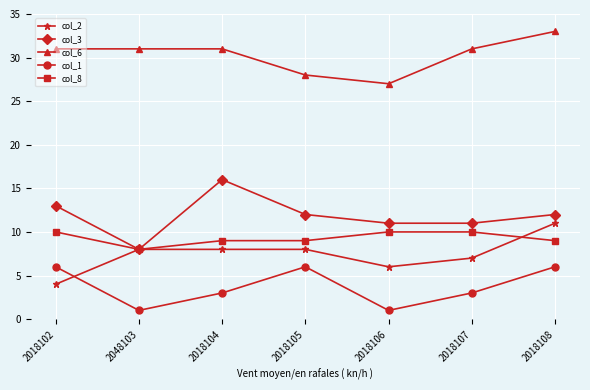

Reading left to right, what are all the values shown in this chart?

col_2: 4	8	8	8	6	7	11
col_3: 13	8	16	12	11	11	12
col_6: 31	31	31	28	27	31	33
col_1: 6	1	3	6	1	3	6
col_8: 10	8	9	9	10	10	9